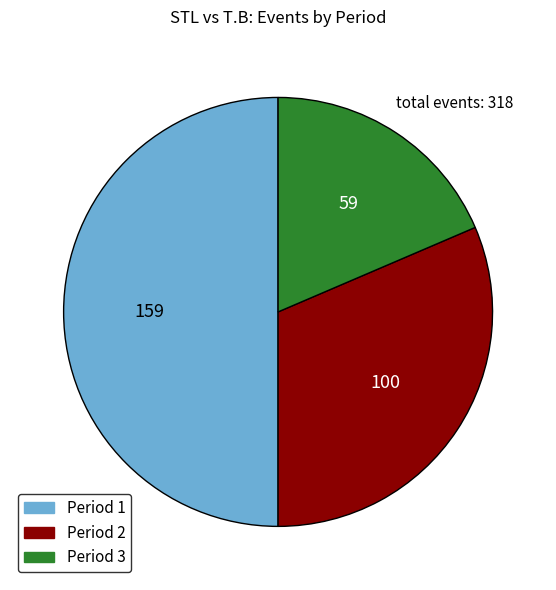

Rank the categories by value from lowest to highest.

Period 3, Period 2, Period 1